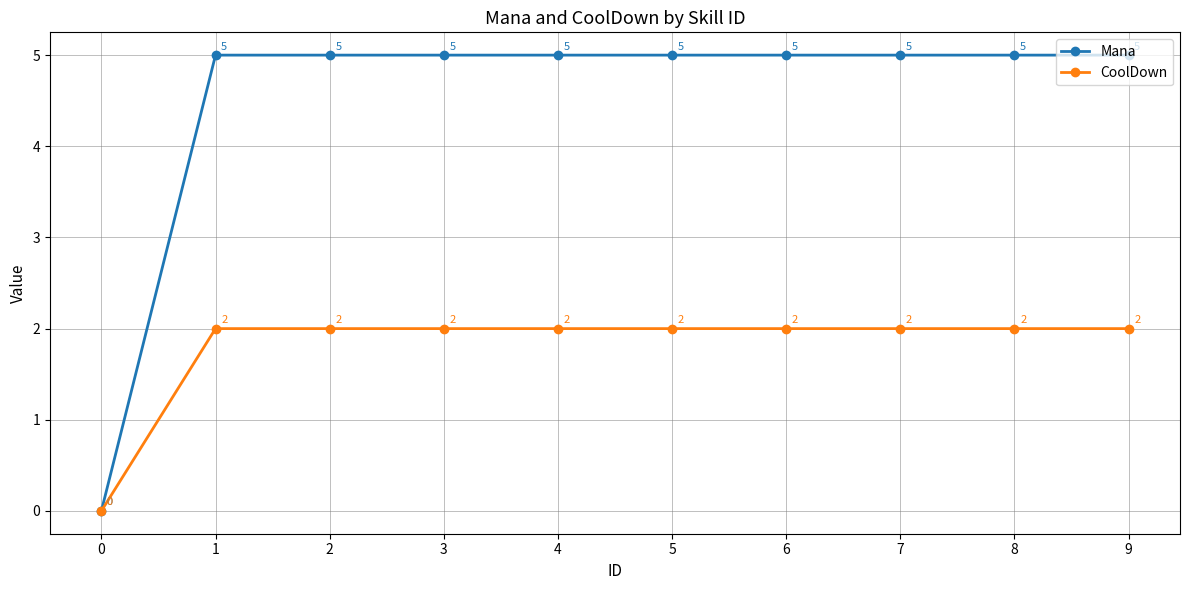

How many values in the CoolDown series are below 2?

1